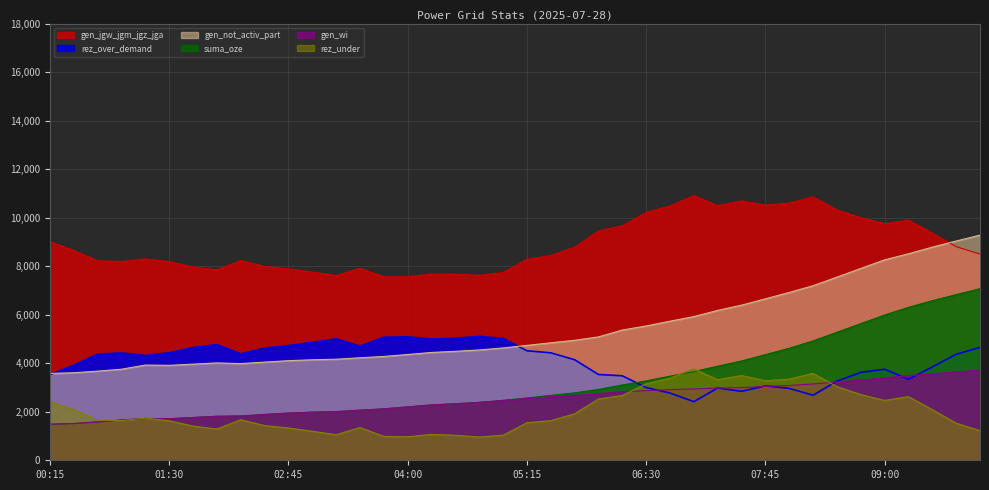

At which category is the sum across all series the highest?

10:00